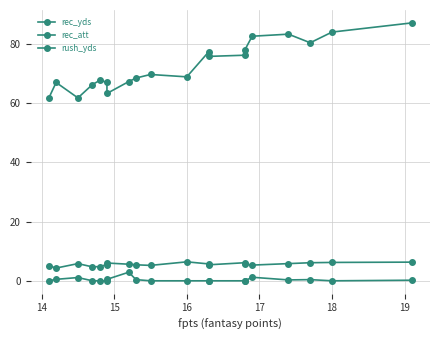

What is the difference between the maximum and minimum values in the rush_yds series?

2.9